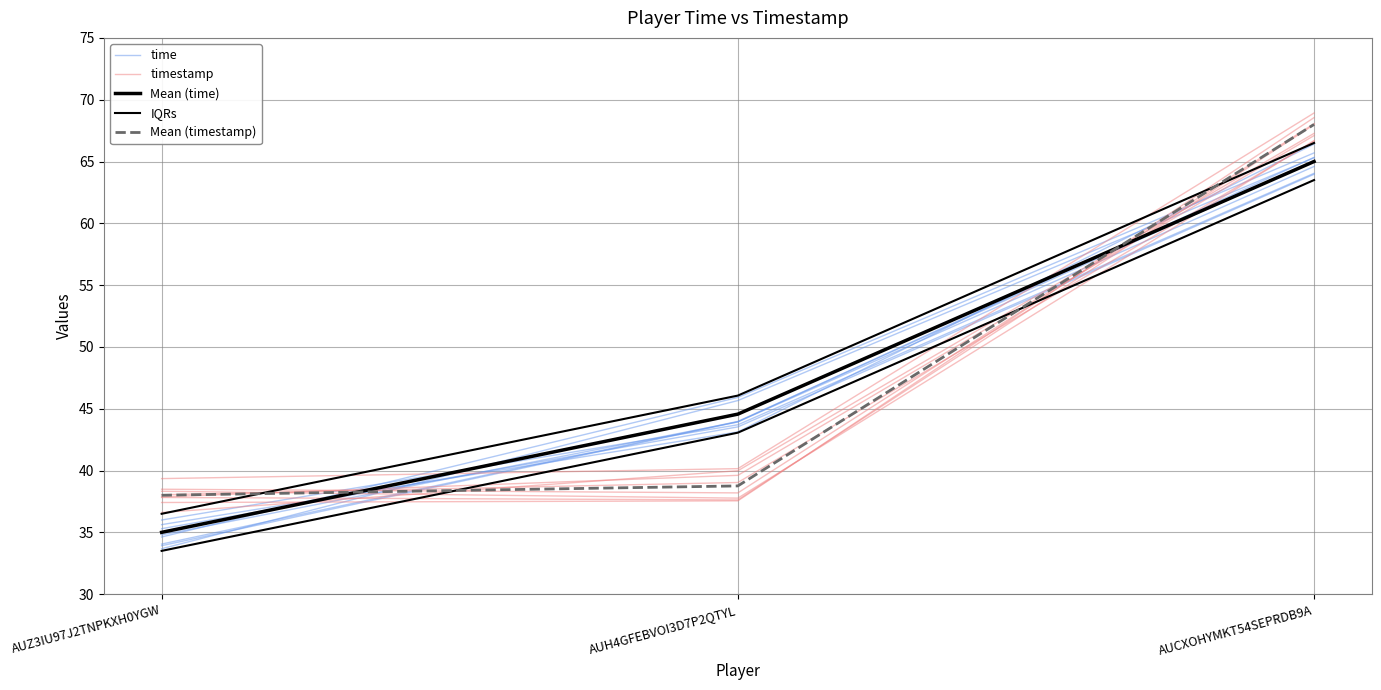

At how many categories does at least one series exceed 36?

3